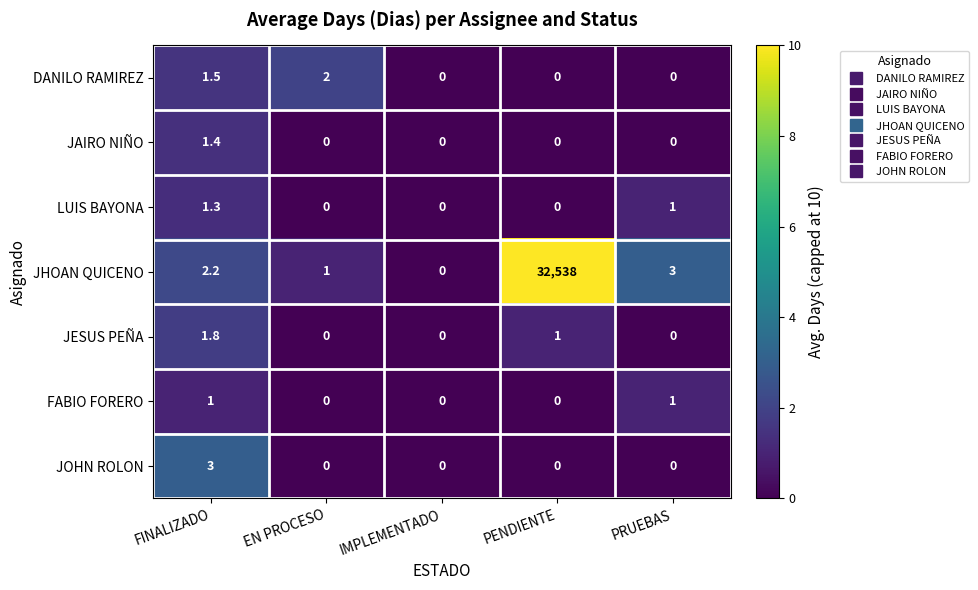

List the series in order of their peak value, lowest first.

FABIO FORERO, LUIS BAYONA, JAIRO NIÑO, JESUS PEÑA, DANILO RAMIREZ, JOHN ROLON, JHOAN QUICENO